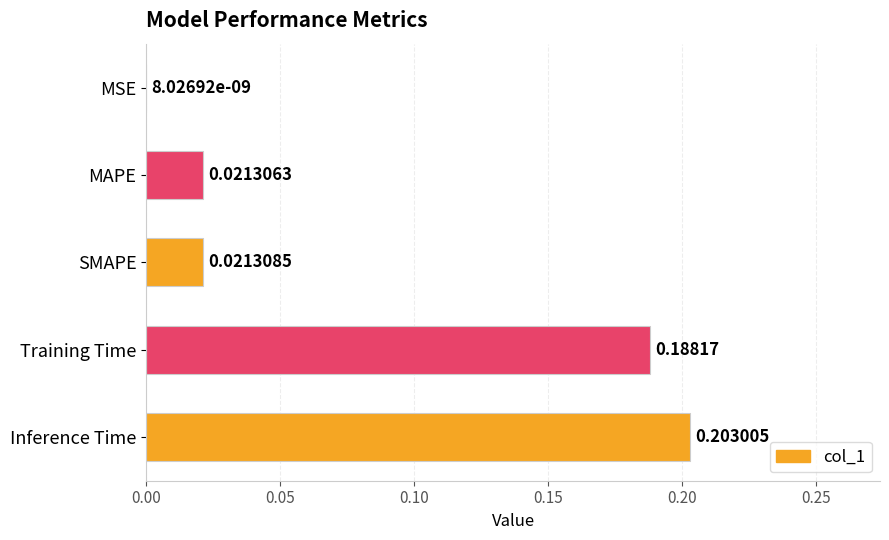

What is the change in value from MAPE to Training Time?

+0.2